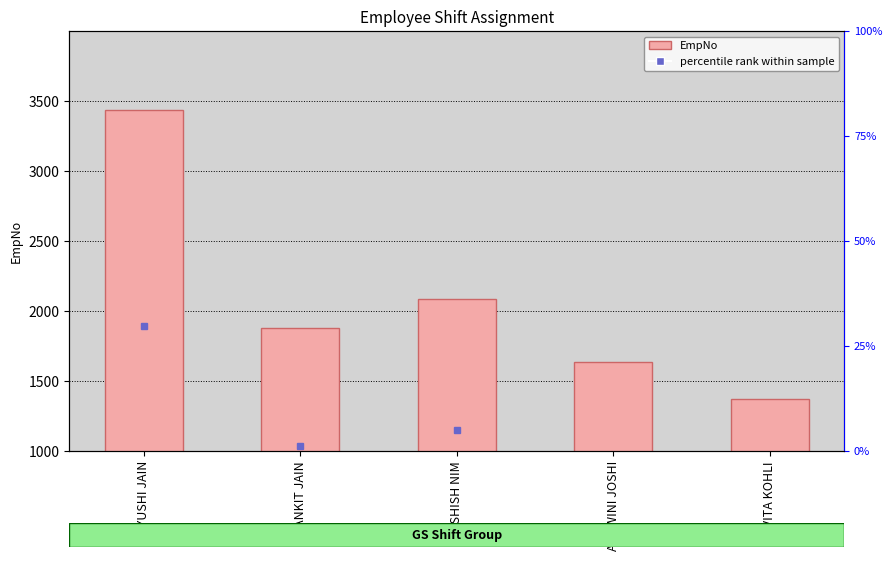

What is the value of the EmpNo bar at the 3rd from the left?

2086.0